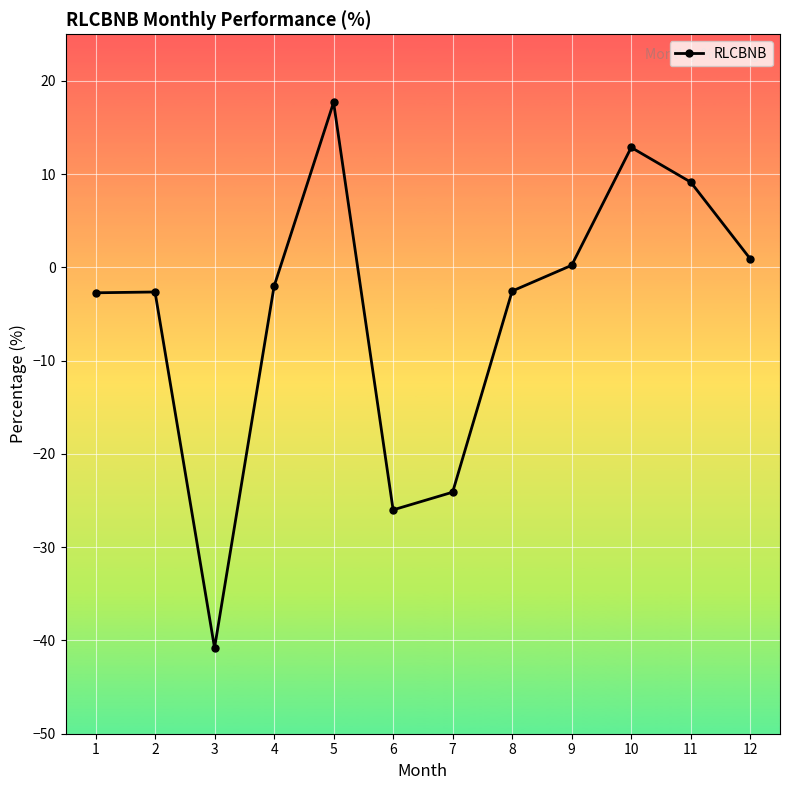

True or false: there are more than 0 points higher than both neighbors.

True